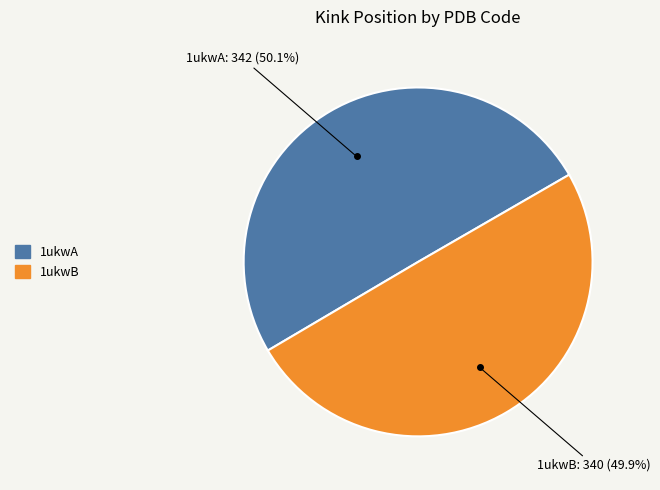

What is the ratio of the value at 1ukwA to the value at 1ukwB?

1.0